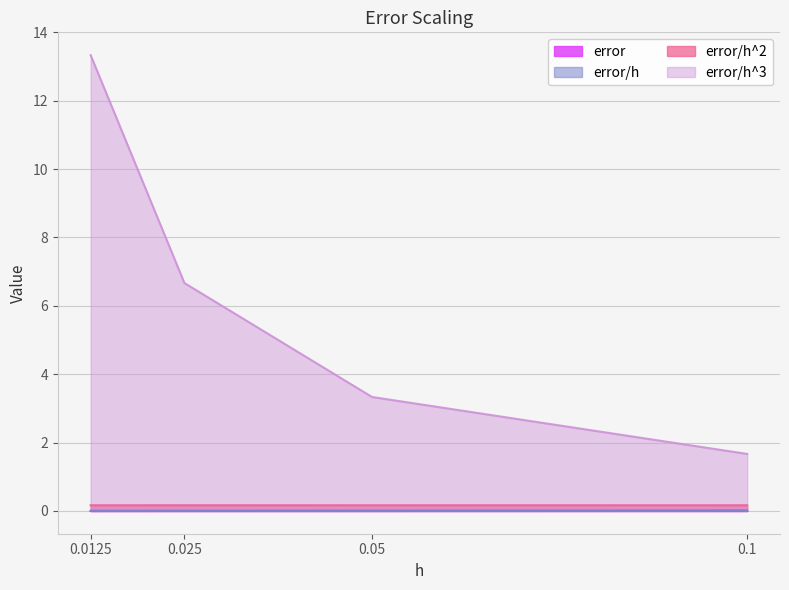

Is it true that error equals 0.0 at 0.0125?

False